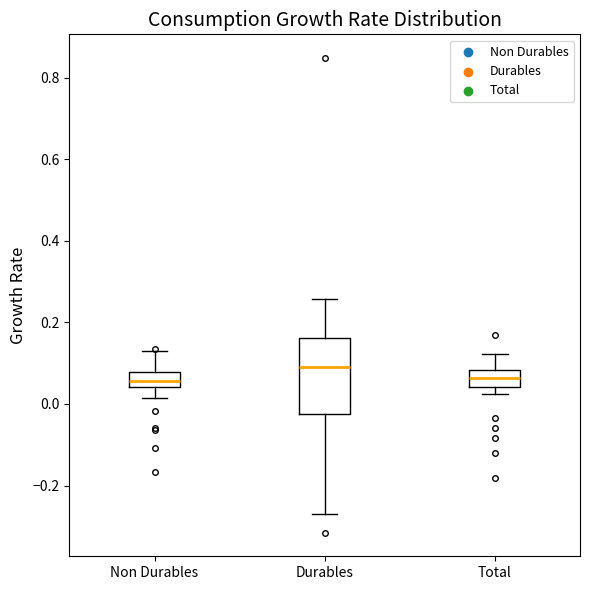

Reading left to right, transcribe this box plot: for each box, give where its median line is, the range the box spans, and where its two whiskers end, as read against the y-axis. The values are not printed on the chart, so give them approximately, as read against the axis.

Non Durables: median 0.06, box 0.04 to 0.08, whiskers 0.02 to 0.14
Durables: median 0.10, box -0.02 to 0.16, whiskers -0.28 to 0.26
Total: median 0.06, box 0.04 to 0.08, whiskers 0.02 to 0.12